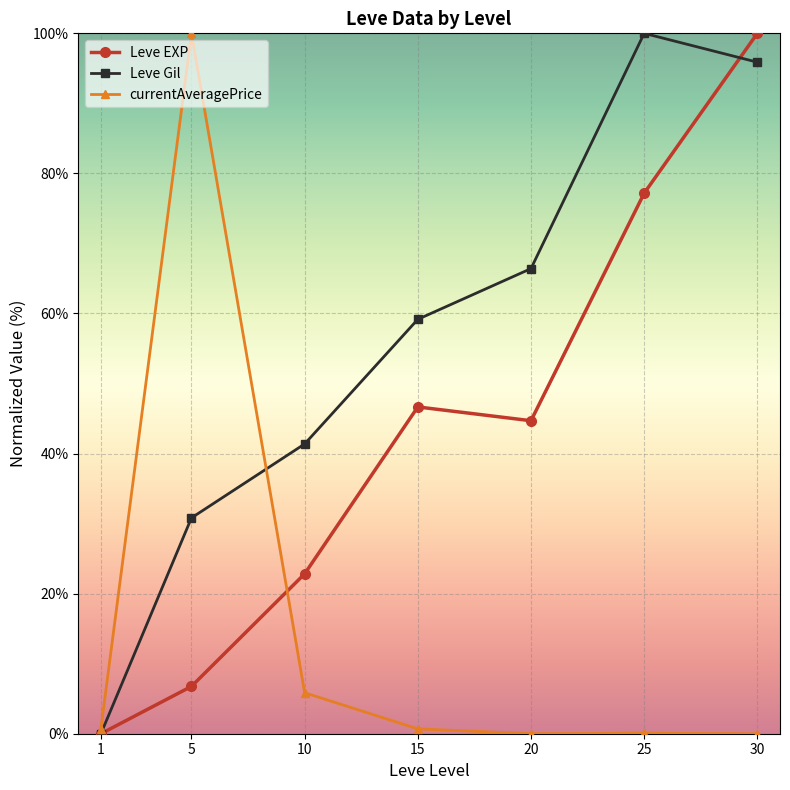

How many interior local peaks does the Leve Gil series have?

1